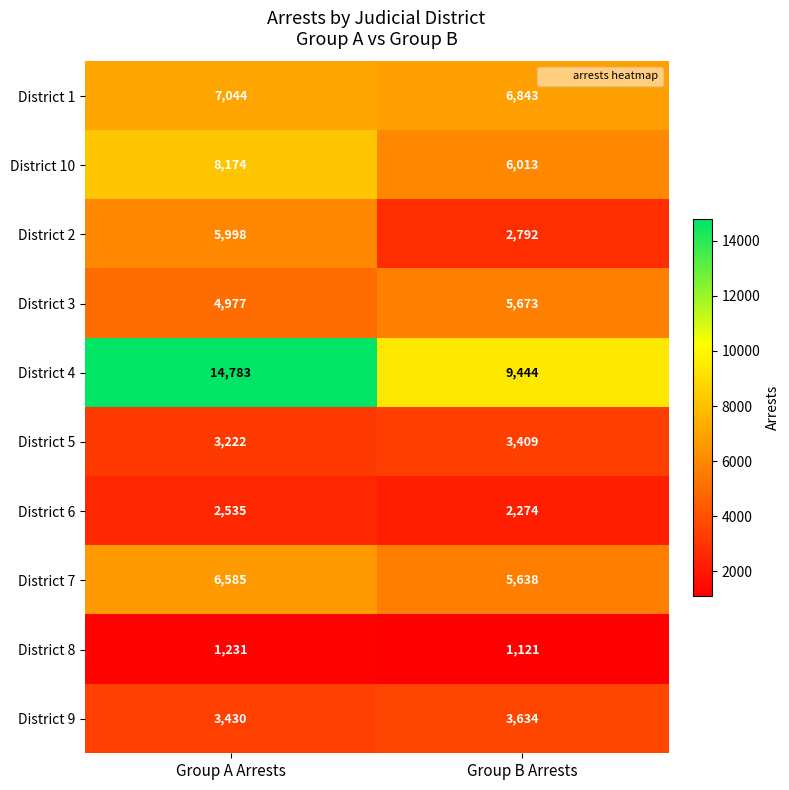

Which series changed the most between Group A Arrests and Group B Arrests?

District 4